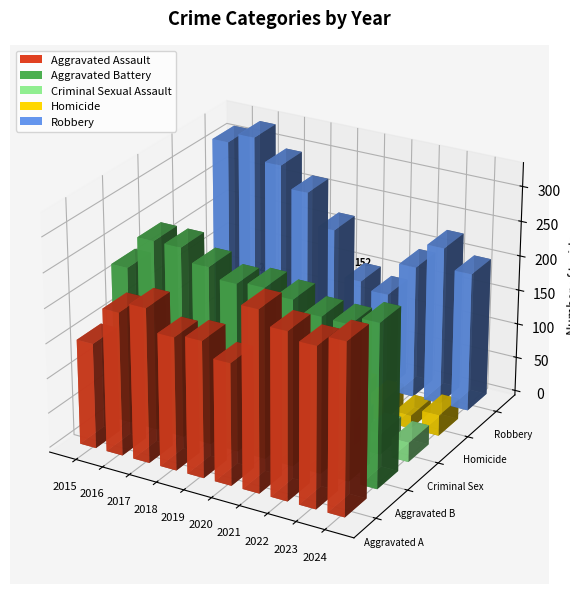

Are the bars grouped side by side (vs. stacked)?

Yes